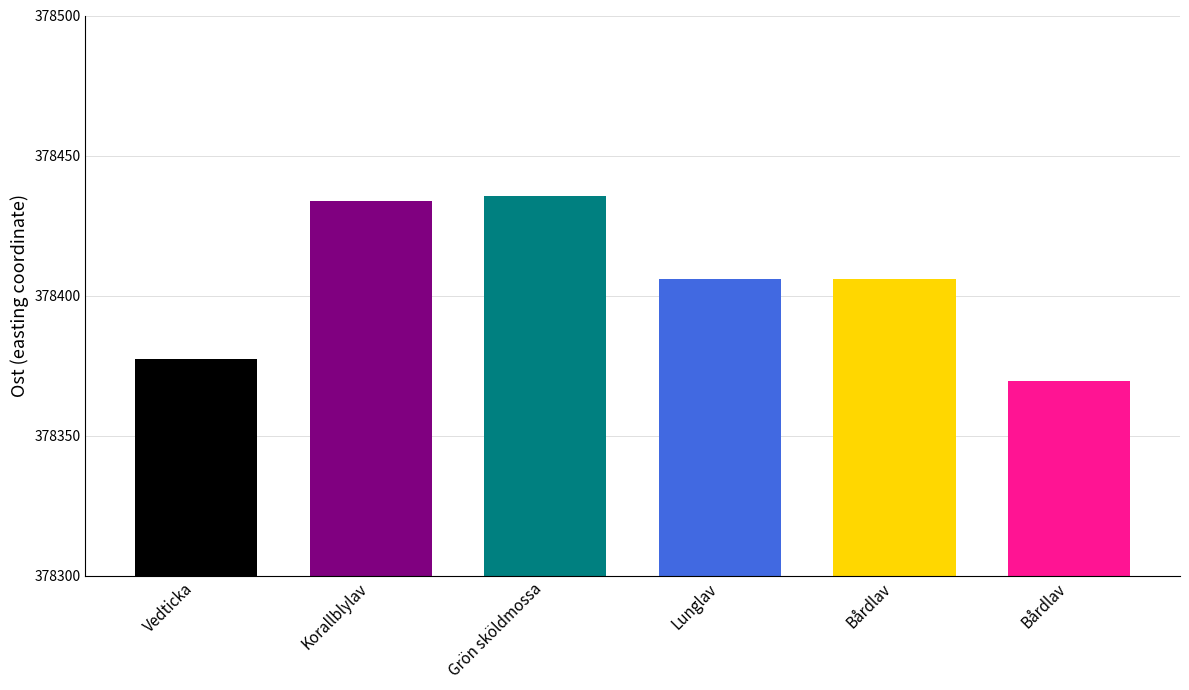

What is the label of the 2nd bar from the left?

Korallblylav